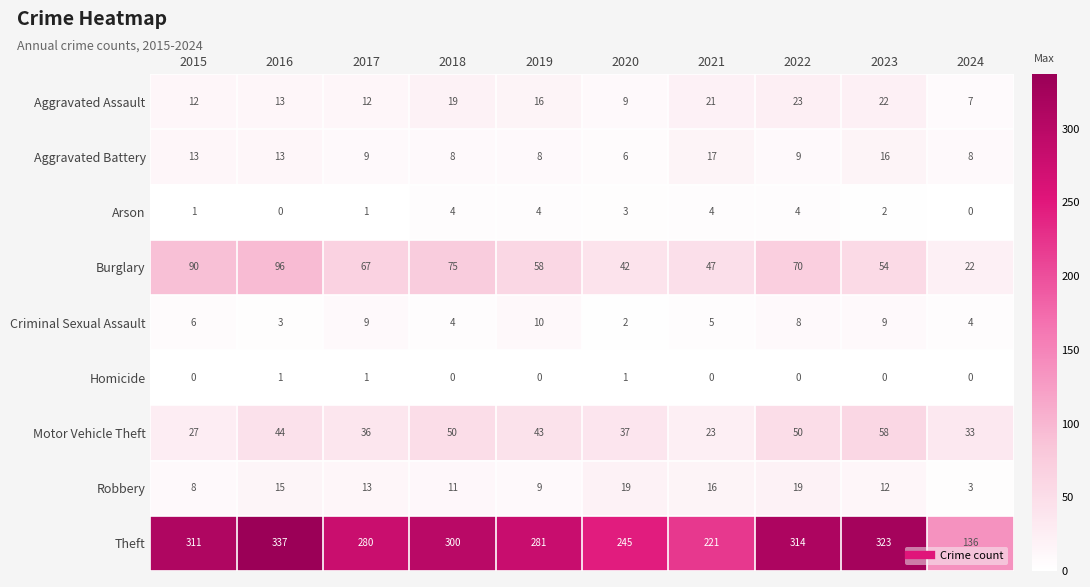

The Motor Vehicle Theft series shows 43 at 2019. True or false?

True